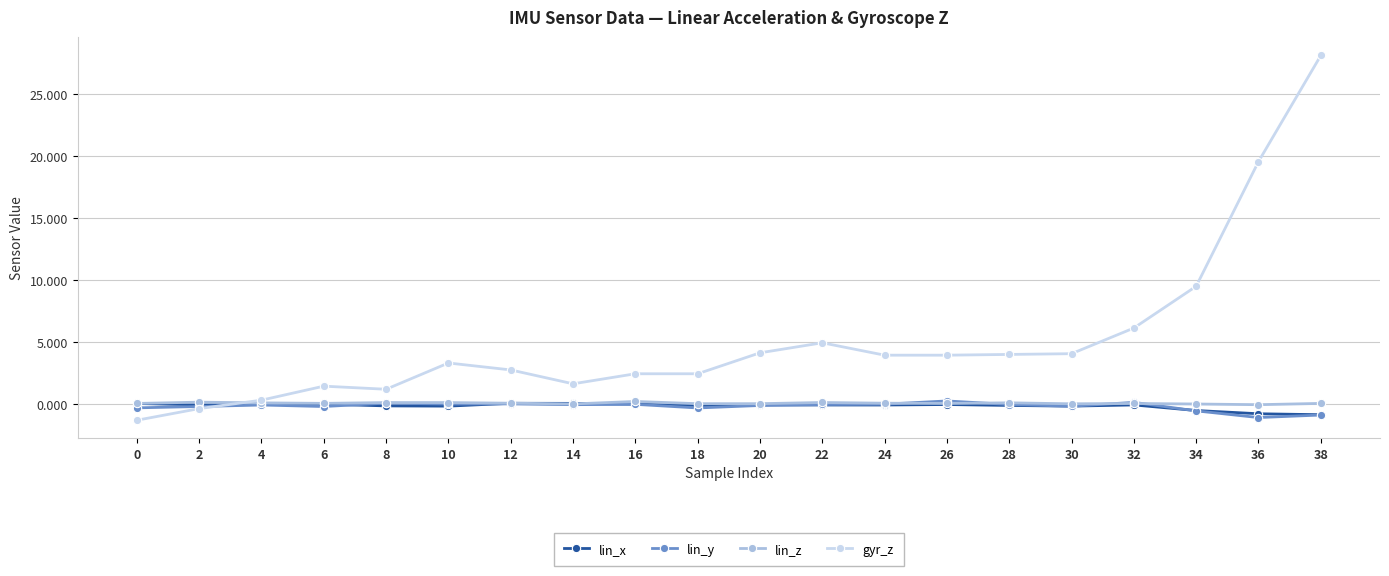

Which series has the largest range (max minus min)?

gyr_z